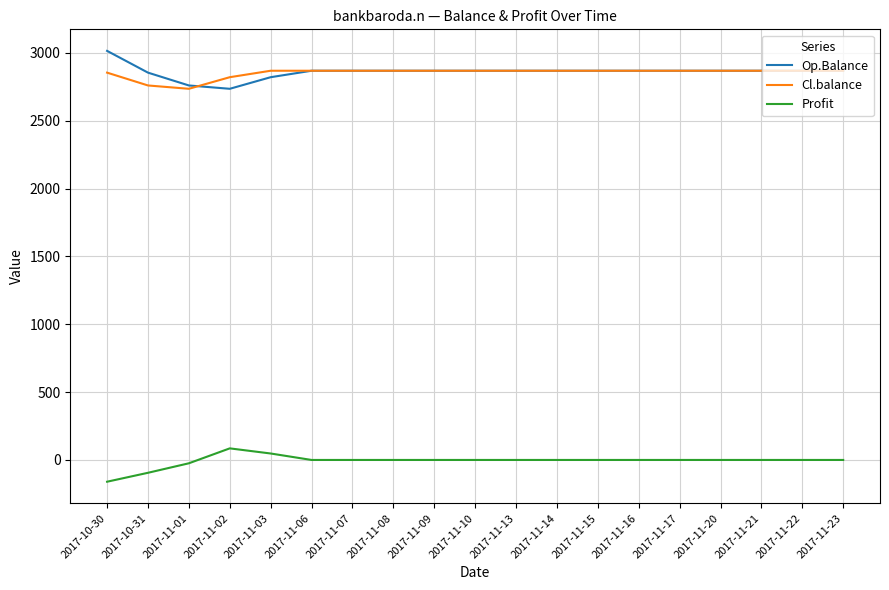

Does the chart display data point markers on the line(s)?

No